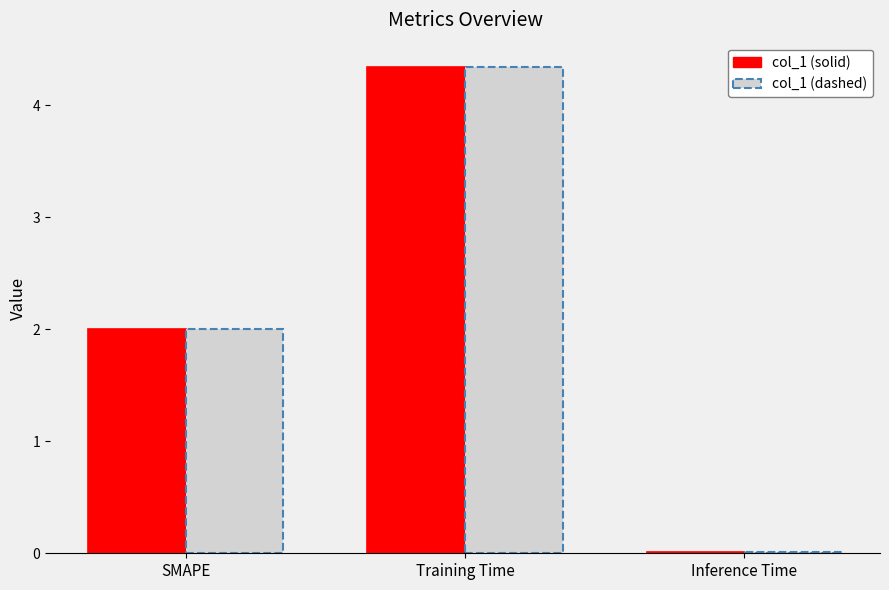

What is the difference between the maximum and minimum values in the col_1 (dashed) series?

4.3